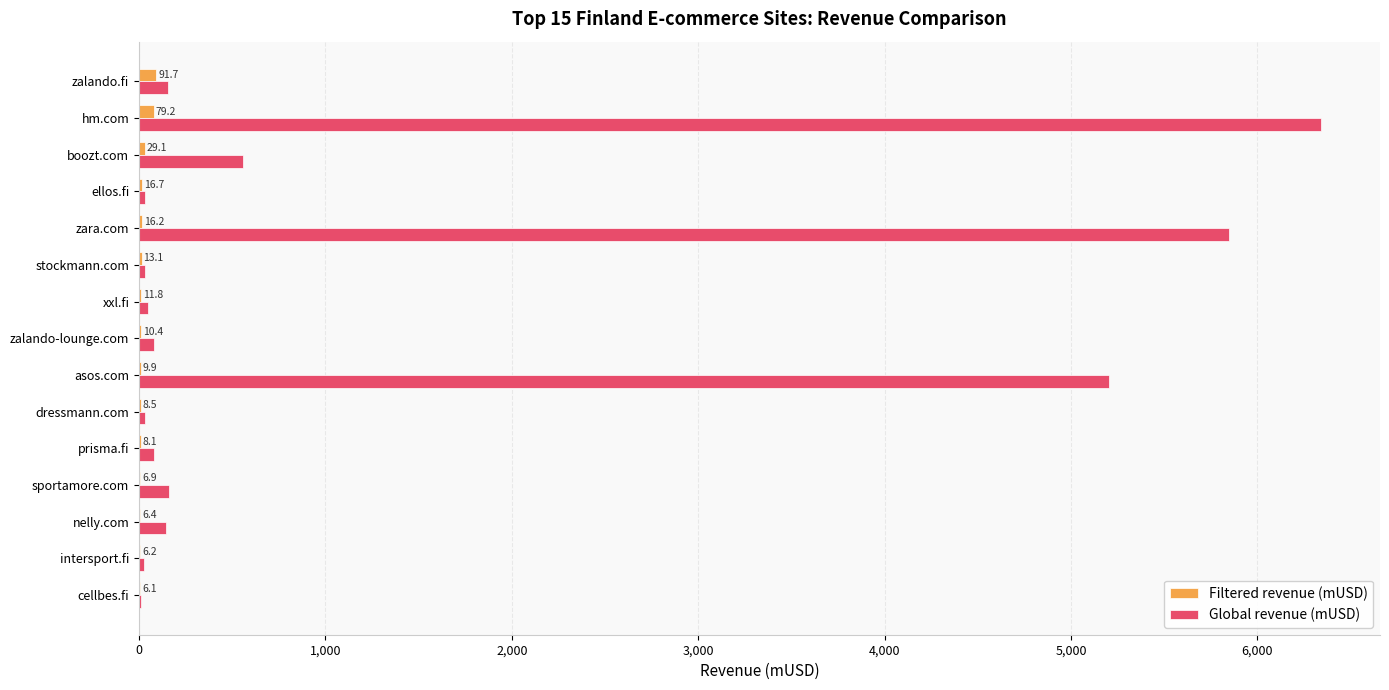

True or false: Global revenue (mUSD) has a value of 47.4 at xxl.fi.

True